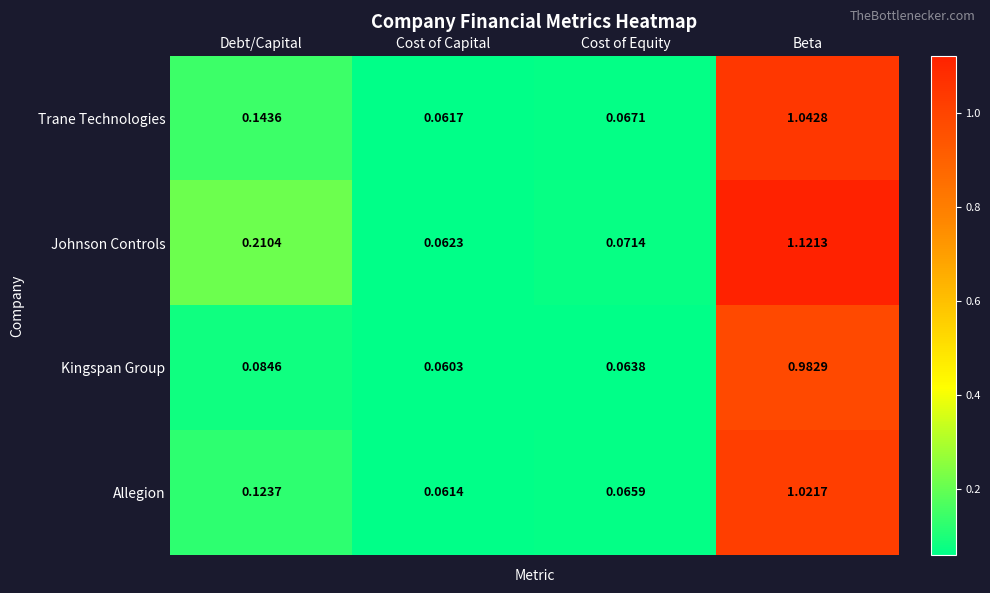

At which label does Johnson Controls reach its minimum?

Cost of Capital